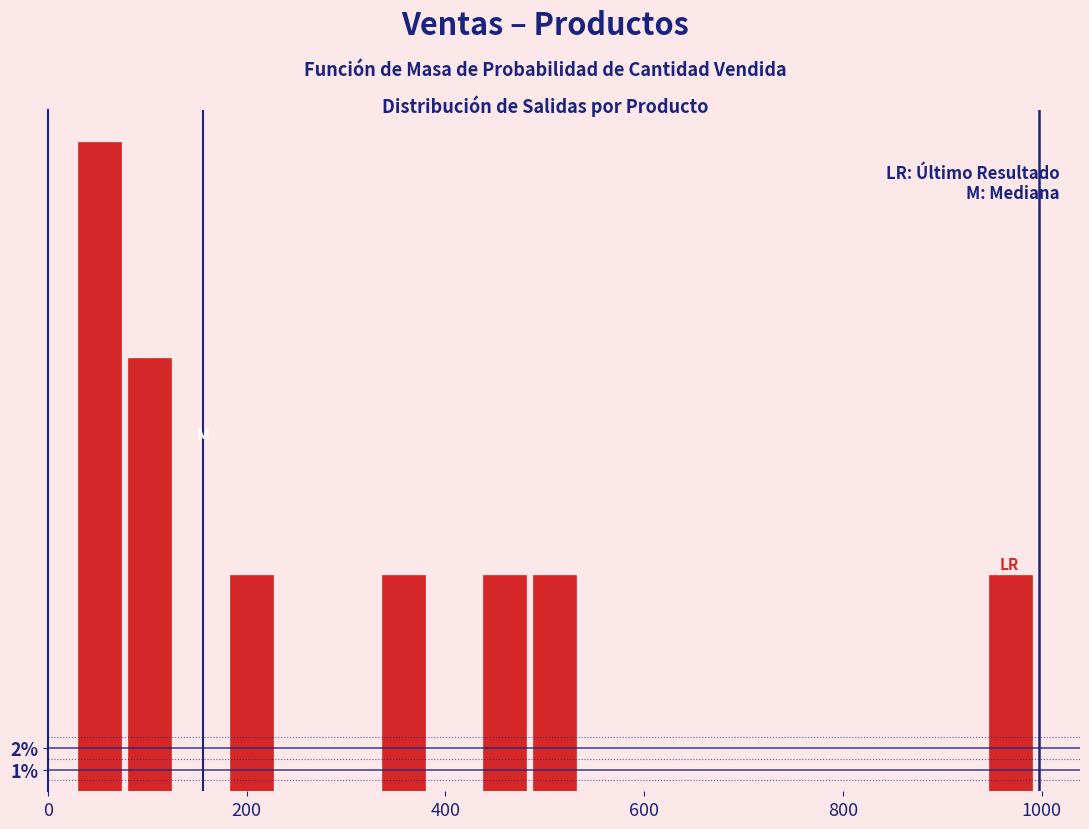

Around what value on the x-axis is the tallest bar? Give the approximate position of its centre, as read against the axis.

60